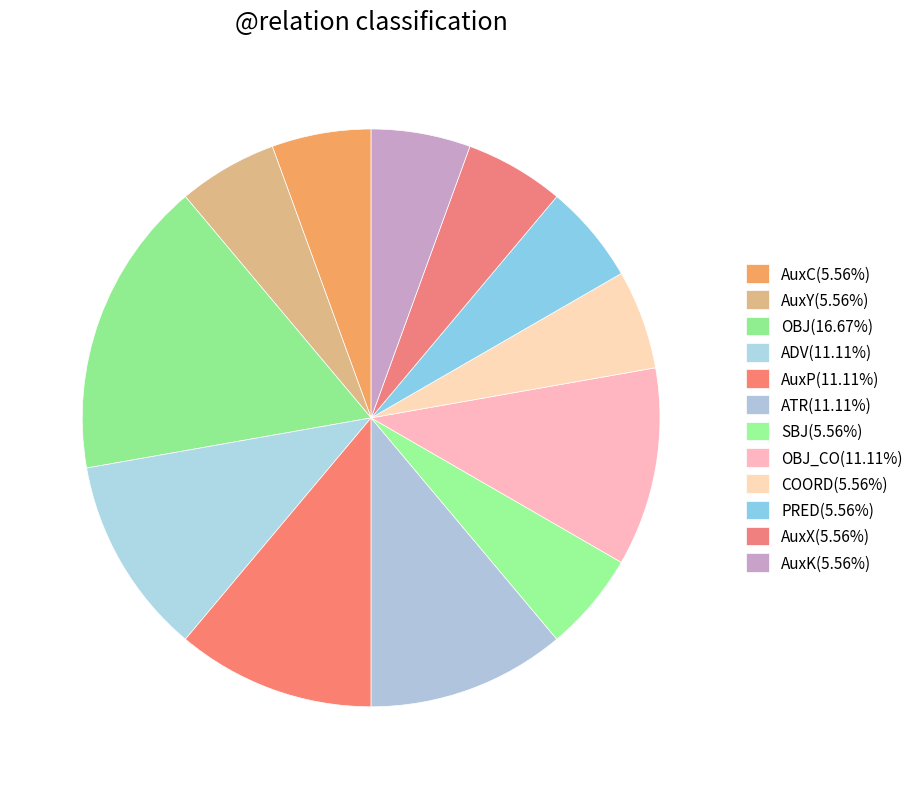

Which slice is the largest?

OBJ